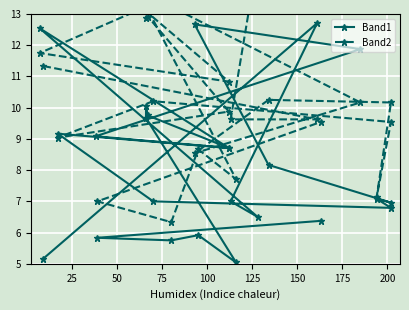

What is the label of the 9th point from the left?

200